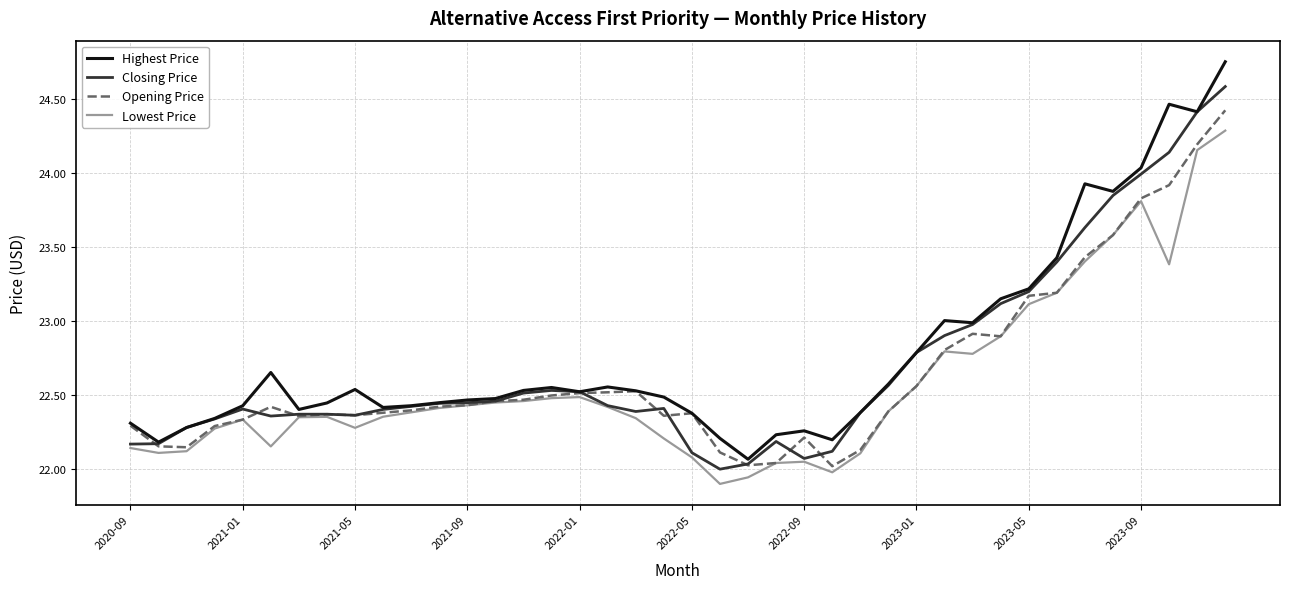

What is the highest value of the Closing Price series?

24.6